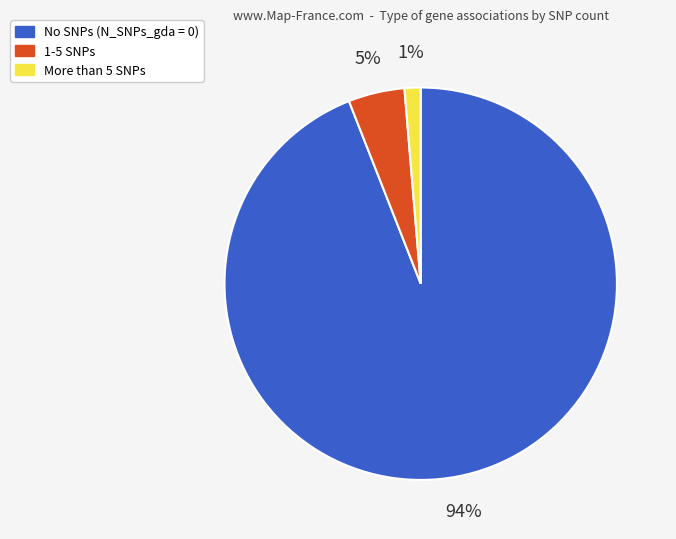

Rank the categories by value from highest to lowest.

No SNPs (N_SNPs_gda = 0), 1-5 SNPs, More than 5 SNPs